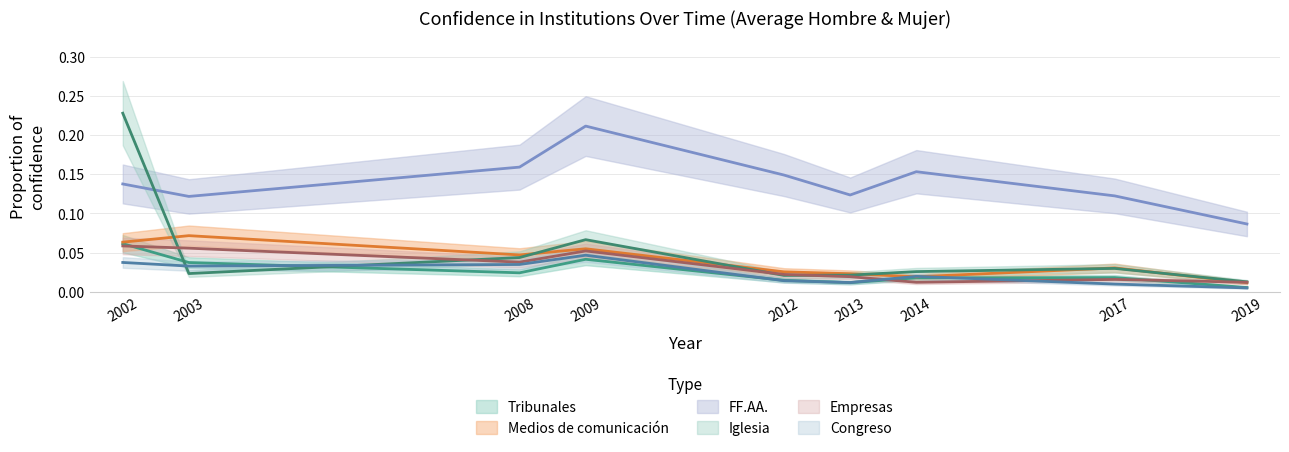

How many lines are shown in the chart?

6